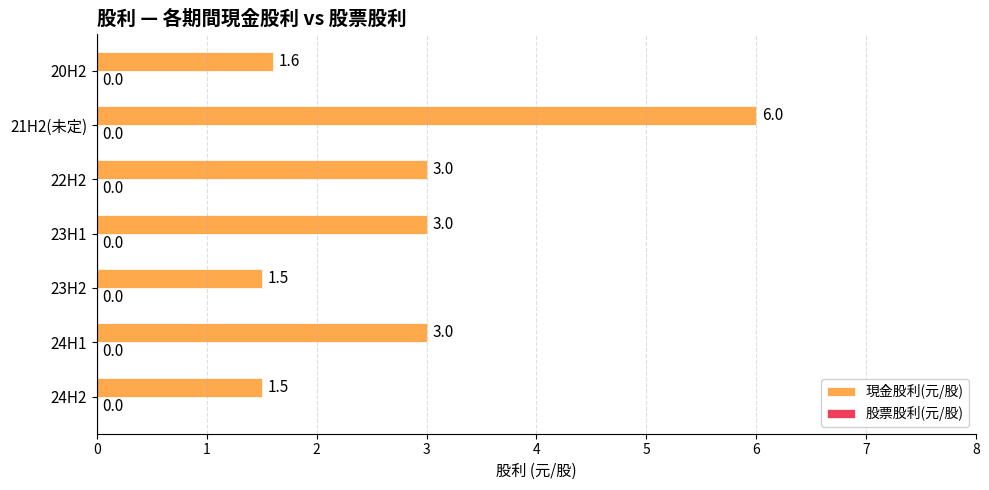

Which has a higher value, 23H1 or 24H2?

23H1